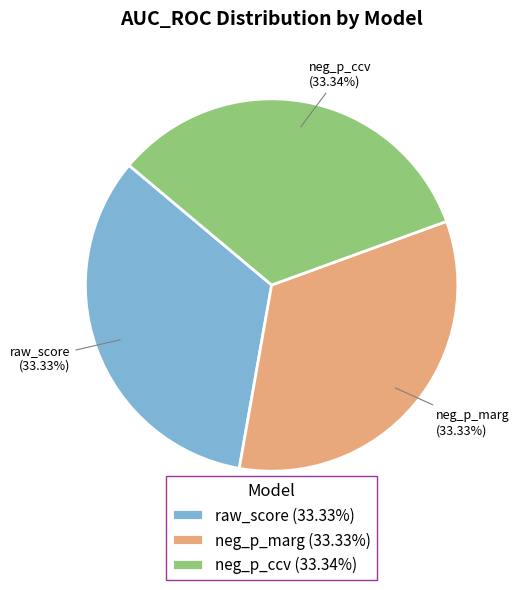

To the nearest percent, what percentage of the pie is raw_score?

33%